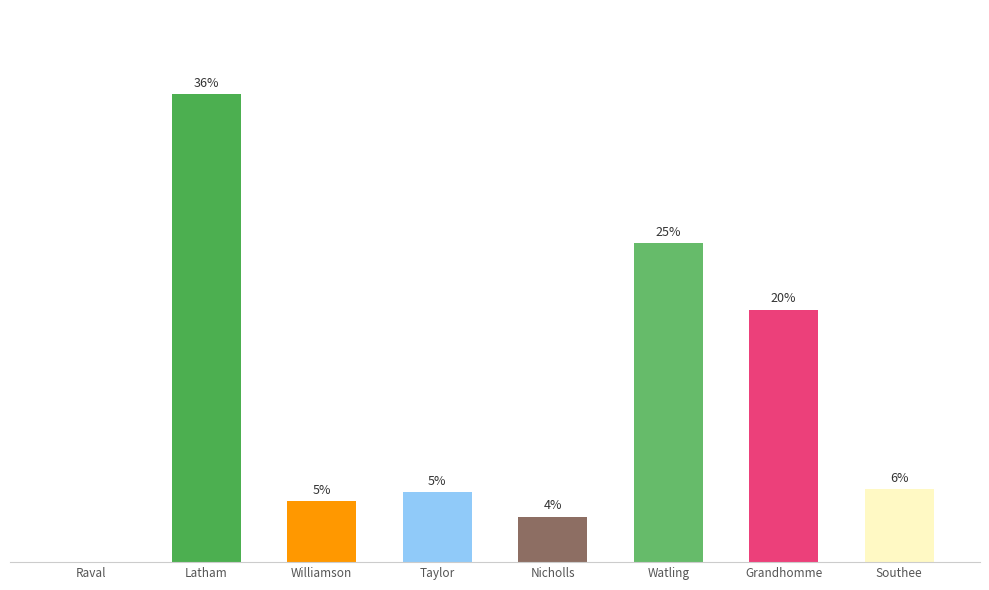

Is it true that the value at Southee is 8?

False